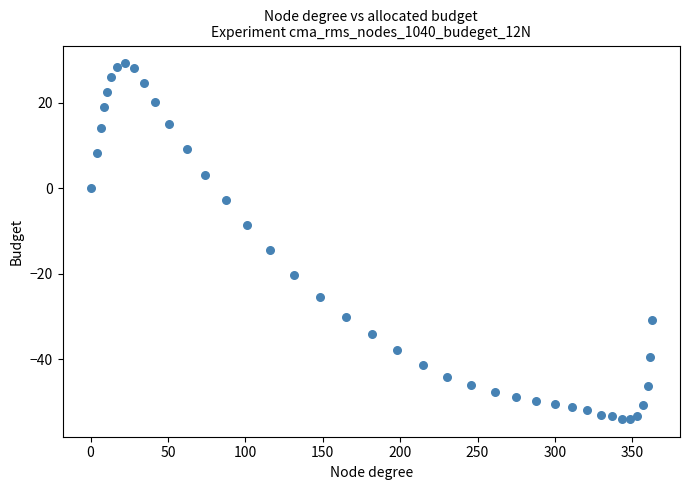

What Y value in the scatter plot is closest to -12?

-14.5